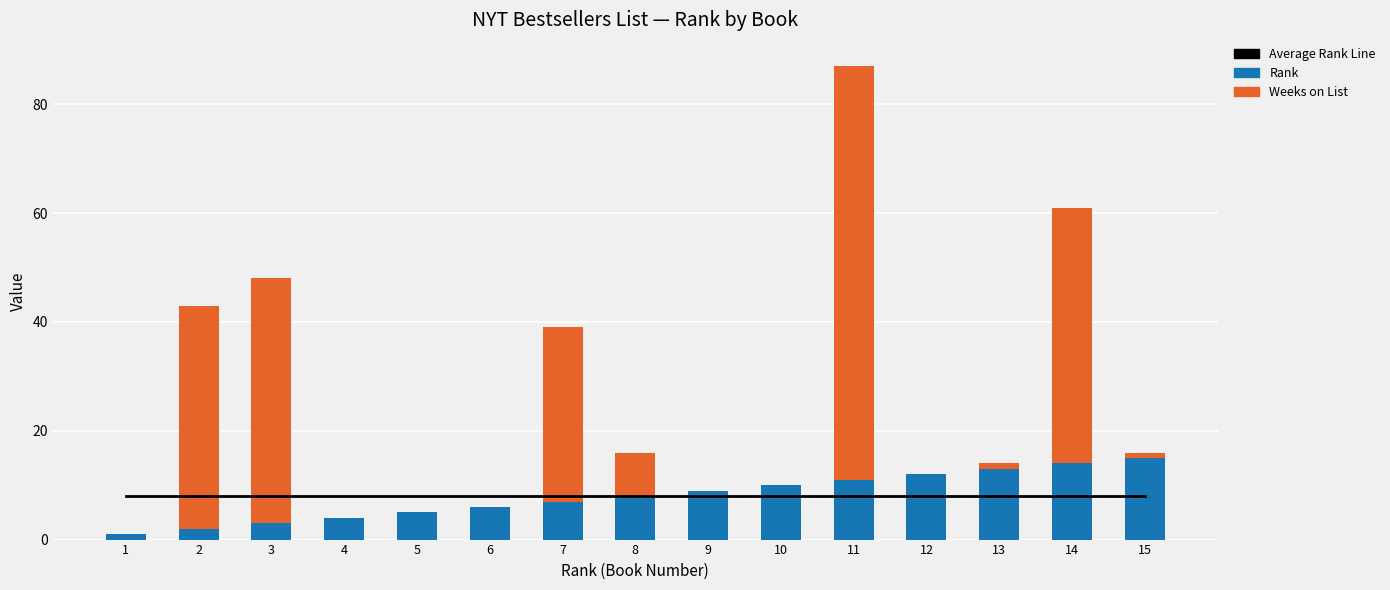

True or false: Weeks on List has a value of 0 at 9.

True